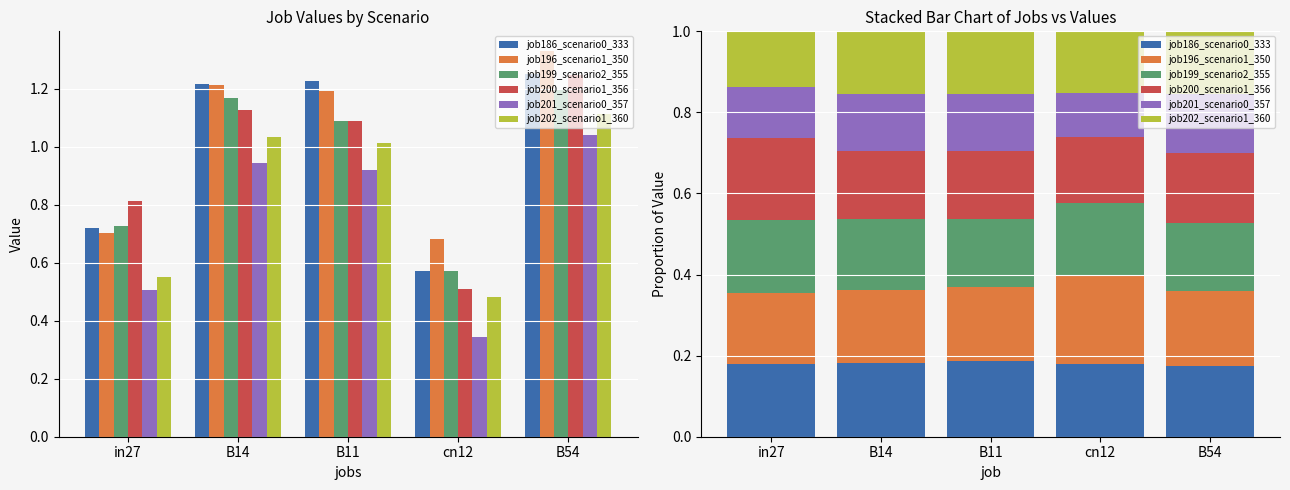

At which label is job201_scenario0_357 closest to 0?

cn12